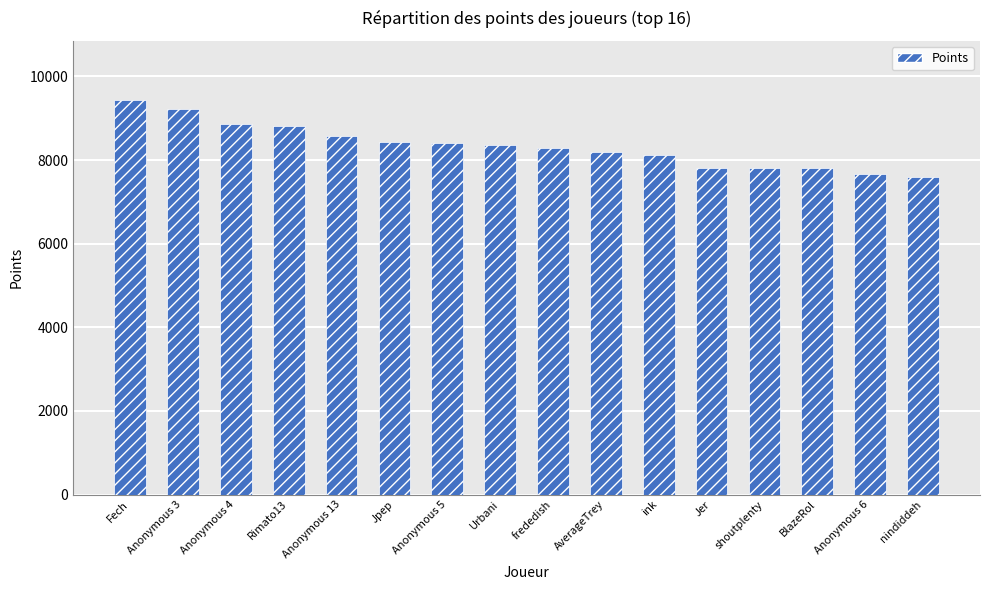

Which has a higher value, ink or Jpep?

Jpep